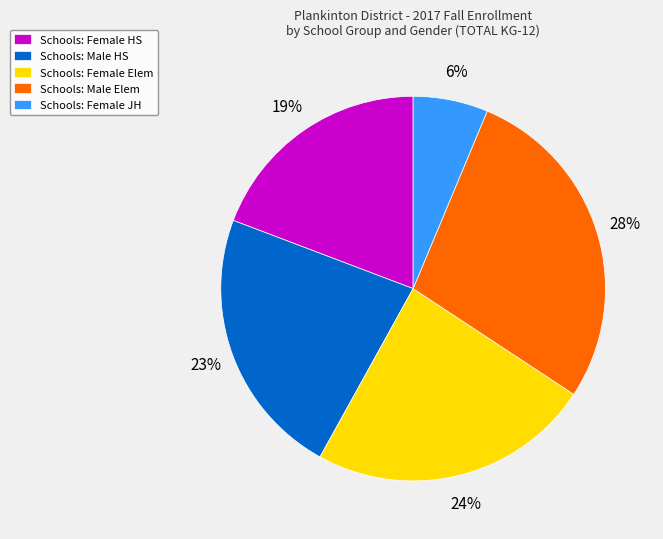

Which slice is the smallest?

Schools: Female JH